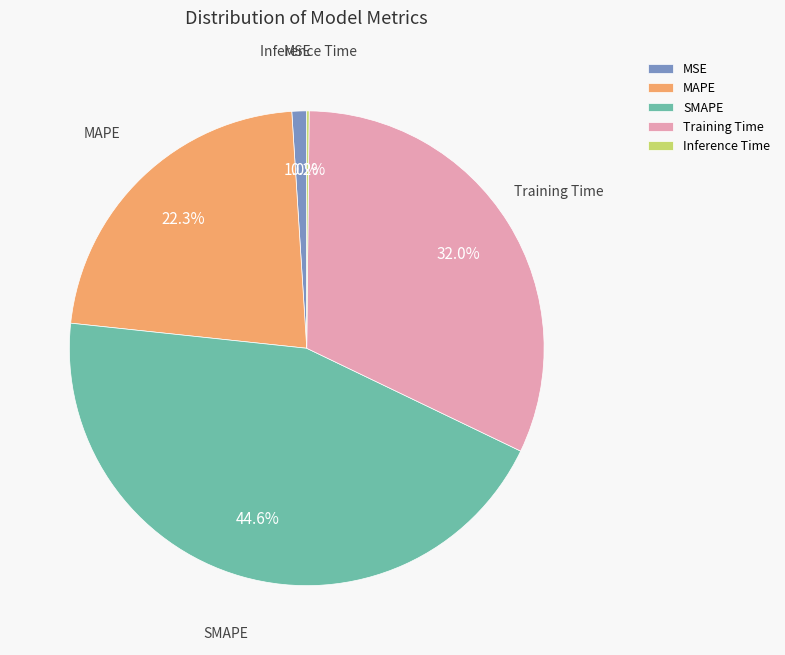

Which slice is the largest?

SMAPE